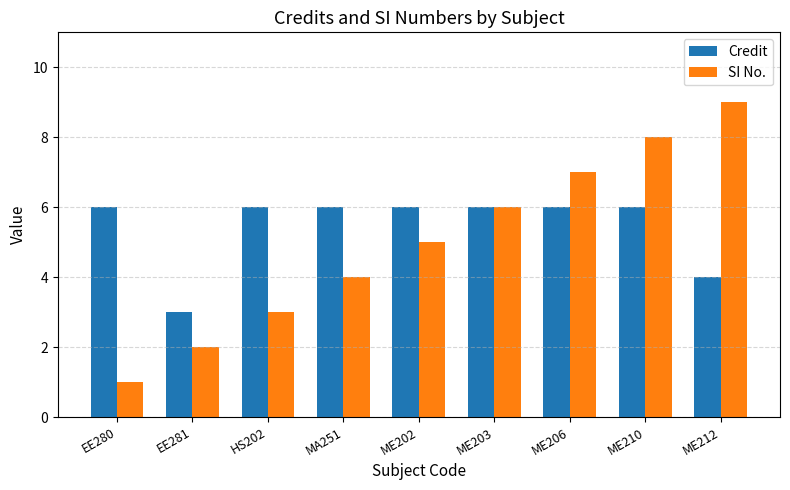

True or false: Credit has a value of 4 at ME210.

False